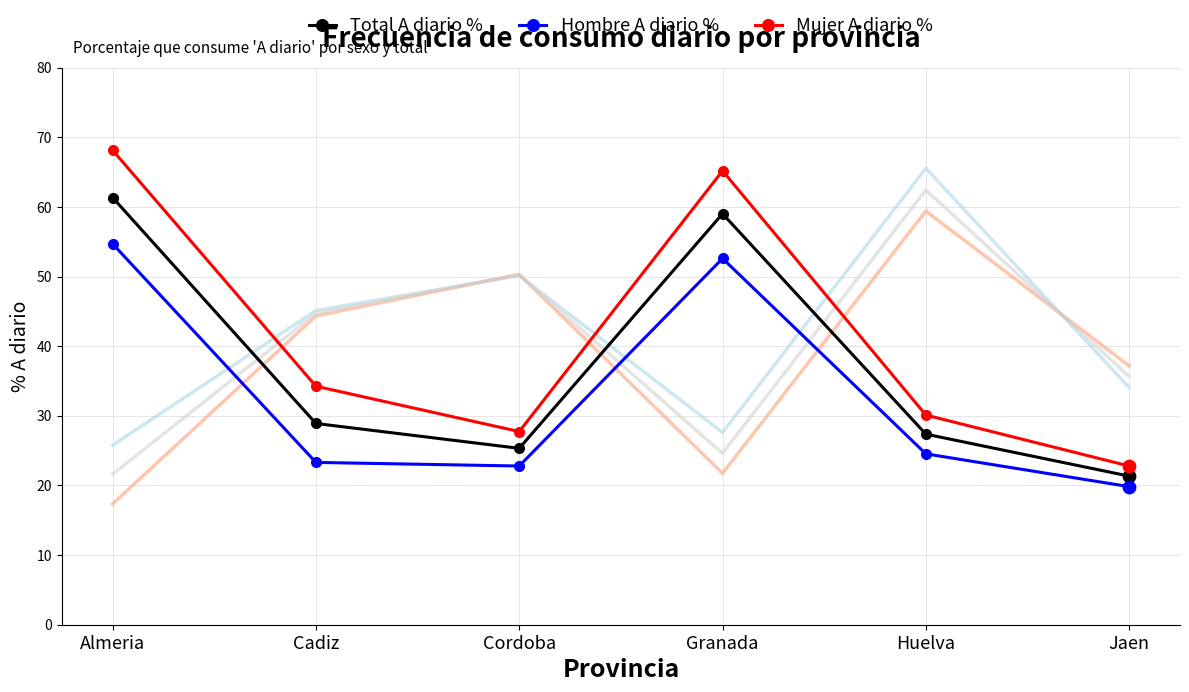

At how many categories does at least one series exceed 56?

2